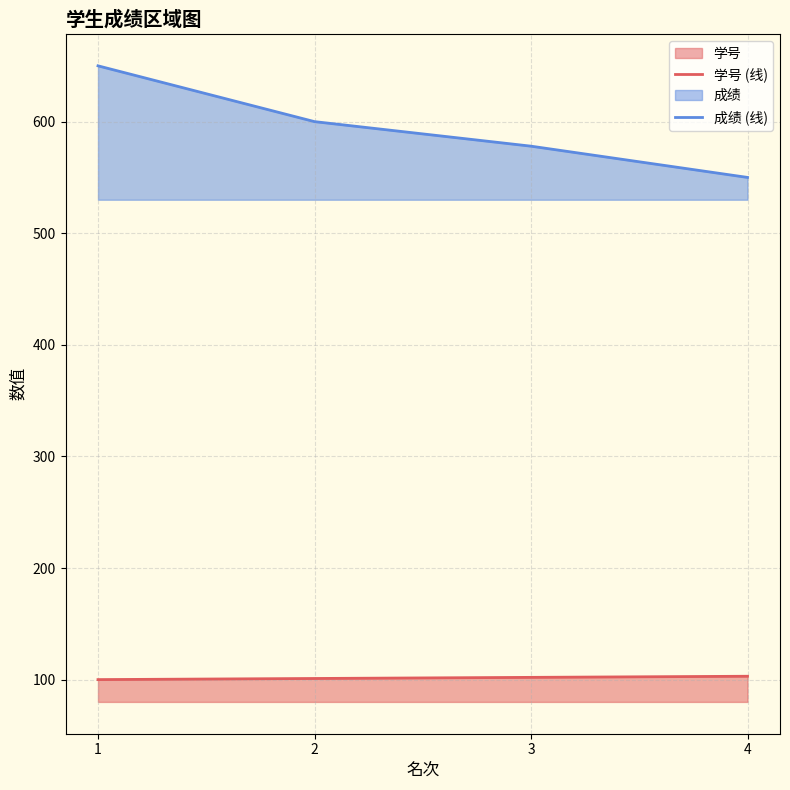

What is the minimum value shown in the chart?

100